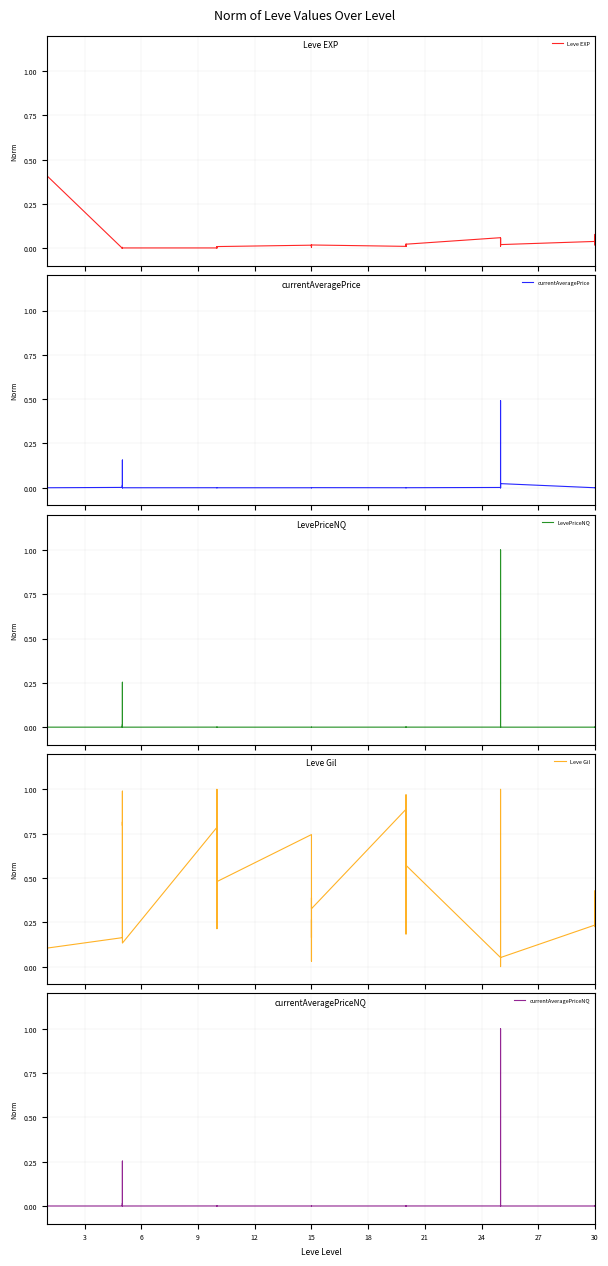

What are all the series names shown in the legend?

Leve EXP, currentAveragePrice, LevePriceNQ, Leve Gil, currentAveragePriceNQ